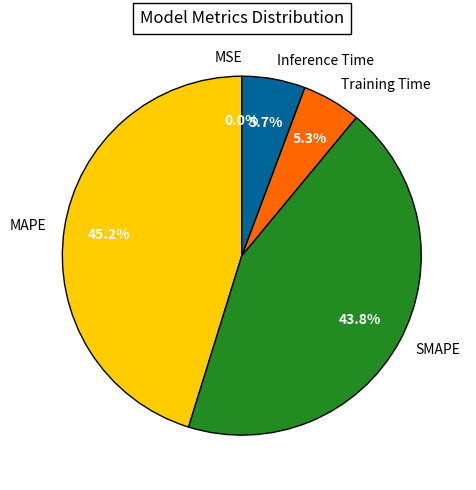

The SMAPE slice represents 55% of the pie. True or false?

False